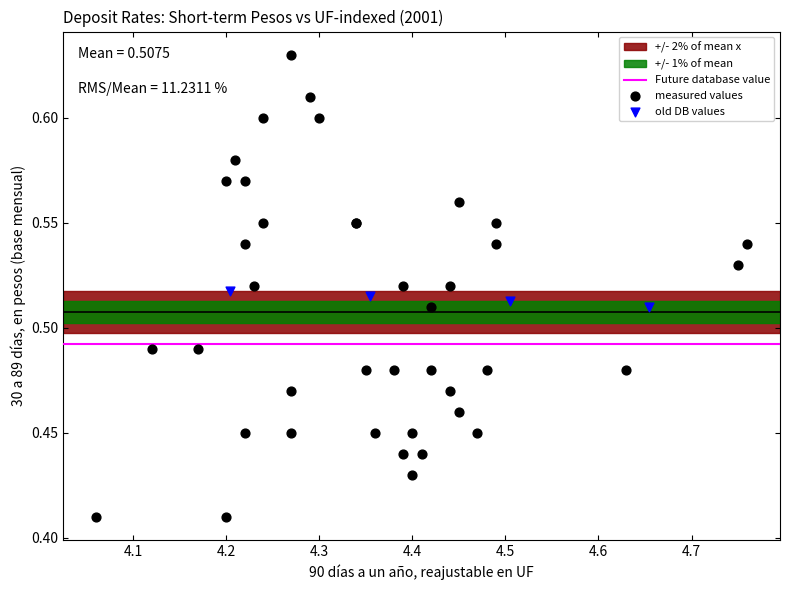

Which series reaches the maximum Y coordinate?

measured values